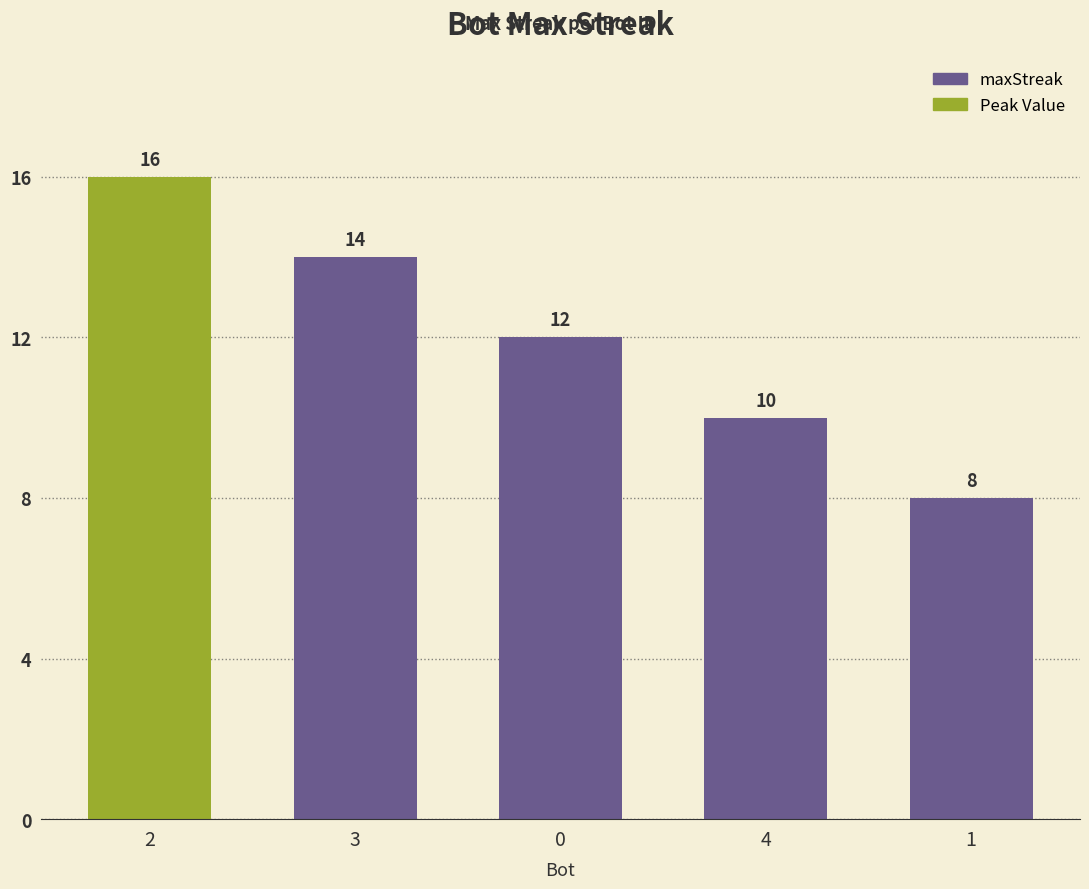

Is it true that the value at 4 is 5?

False